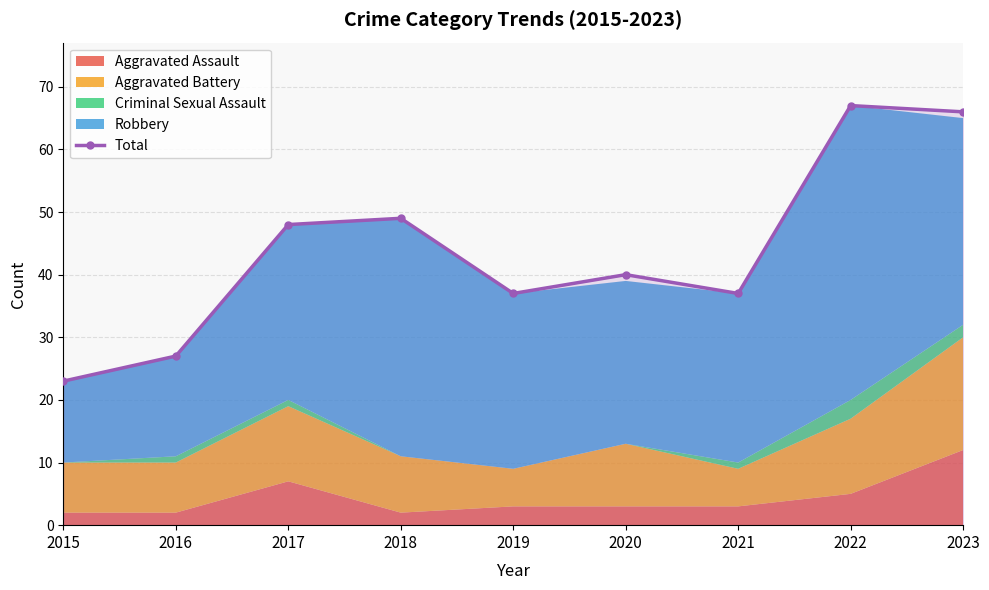

Where does the data first go above 40?

2017